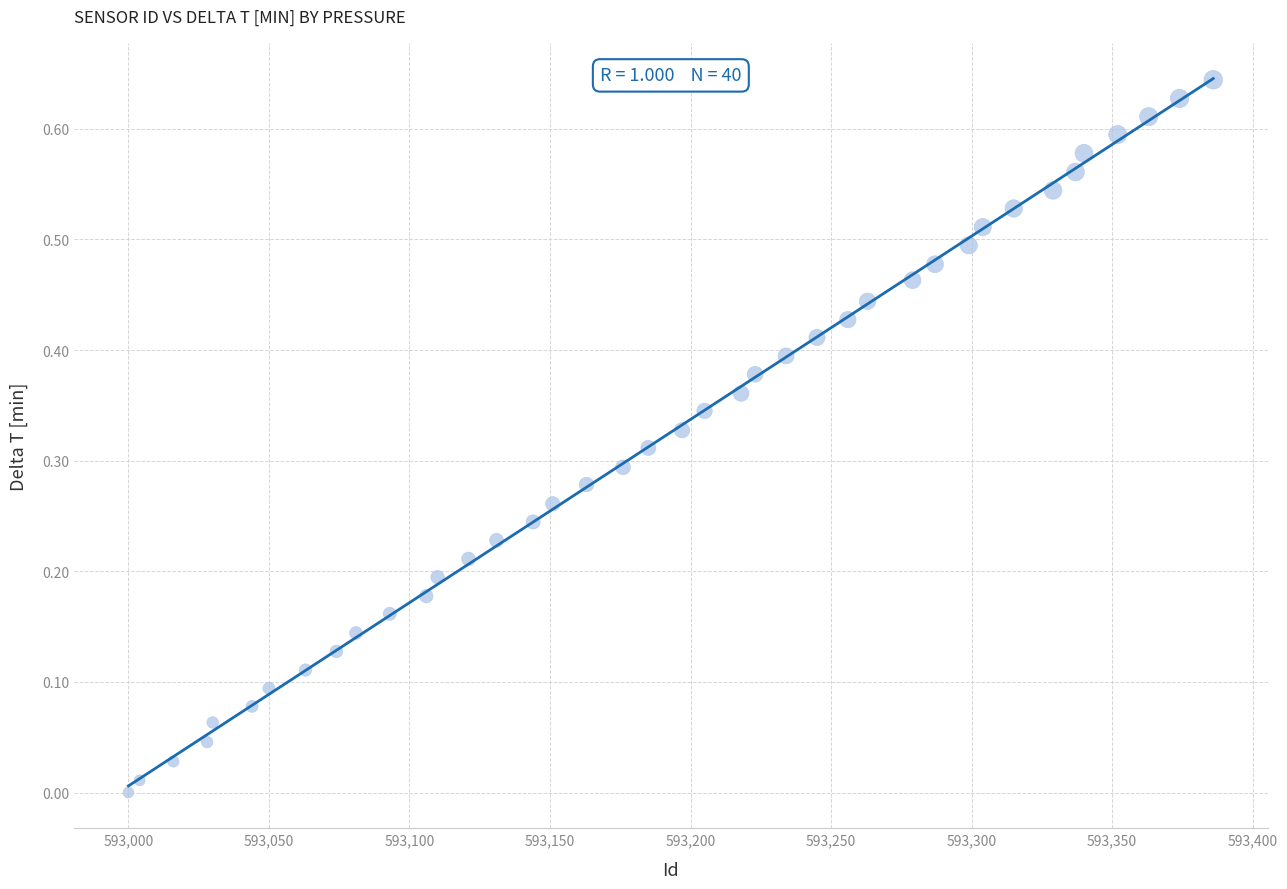

What is the range of X values (max minus min)?

386.0